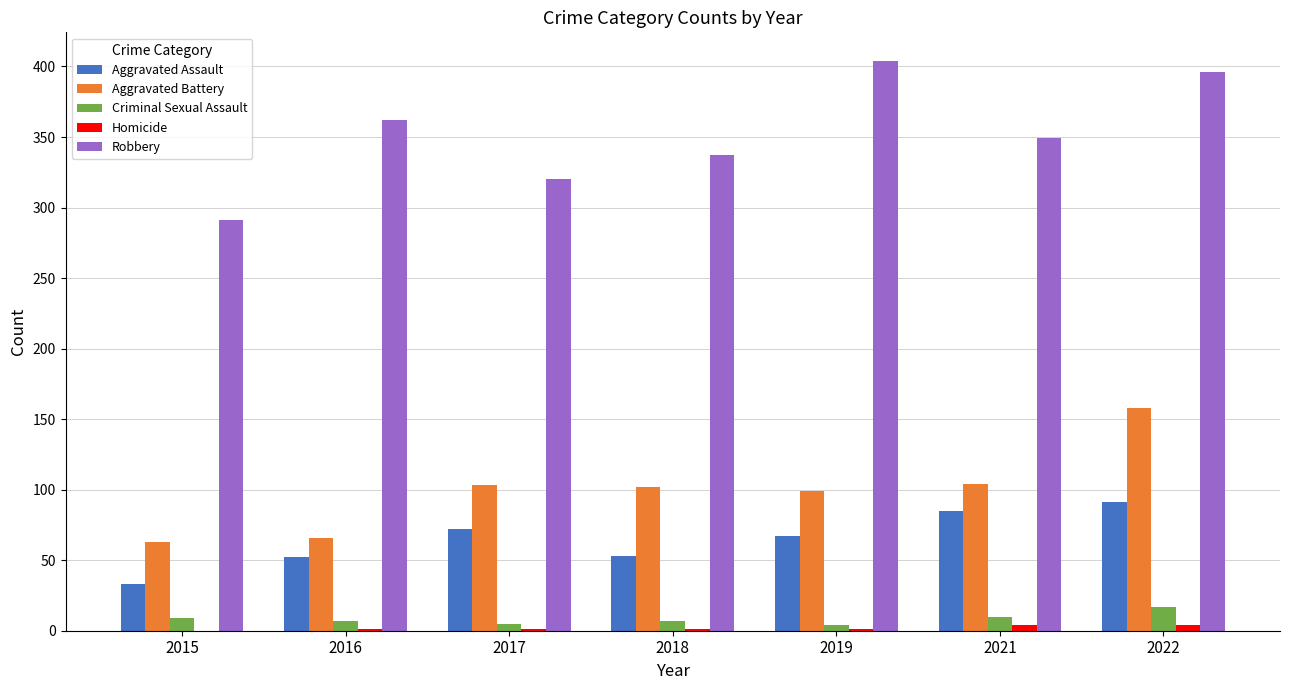

Which series changed the most between 2015 and 2018?

Robbery